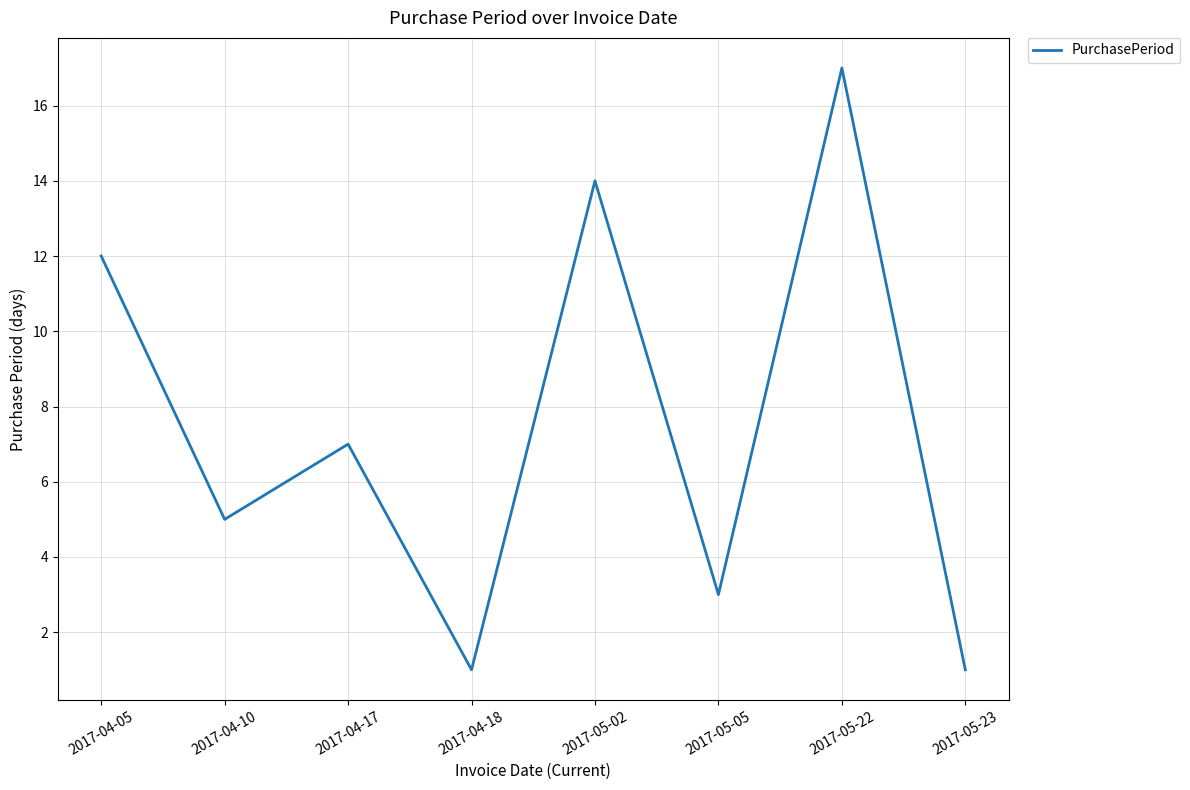

Reading right to left, transcribe all the data shown in this chart.

1	17	3	14	1	7	5	12